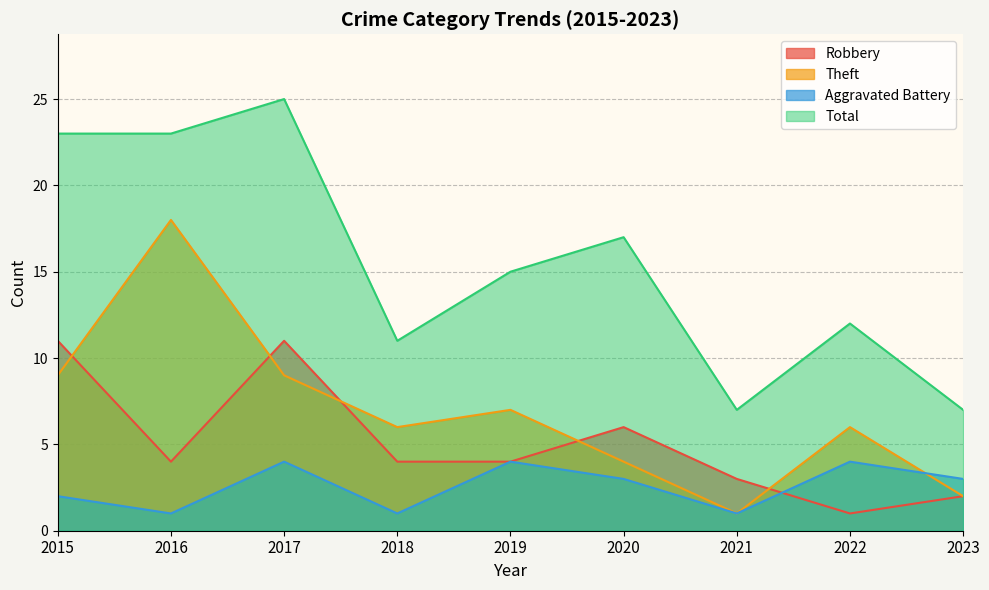

What is the sum of the Total values at 2023 and 2019?

22